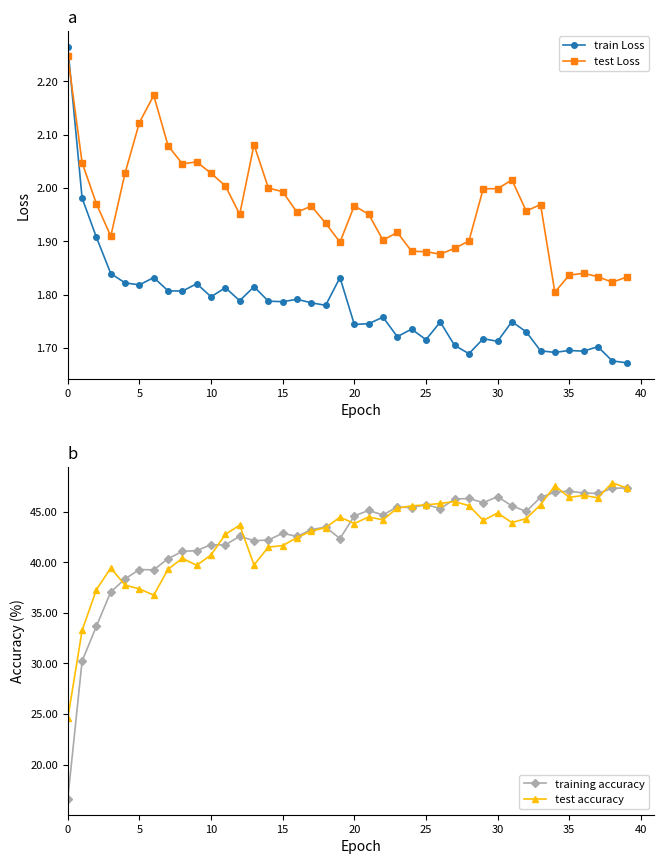

The test Loss series shows 2.8 at 10. True or false?

False